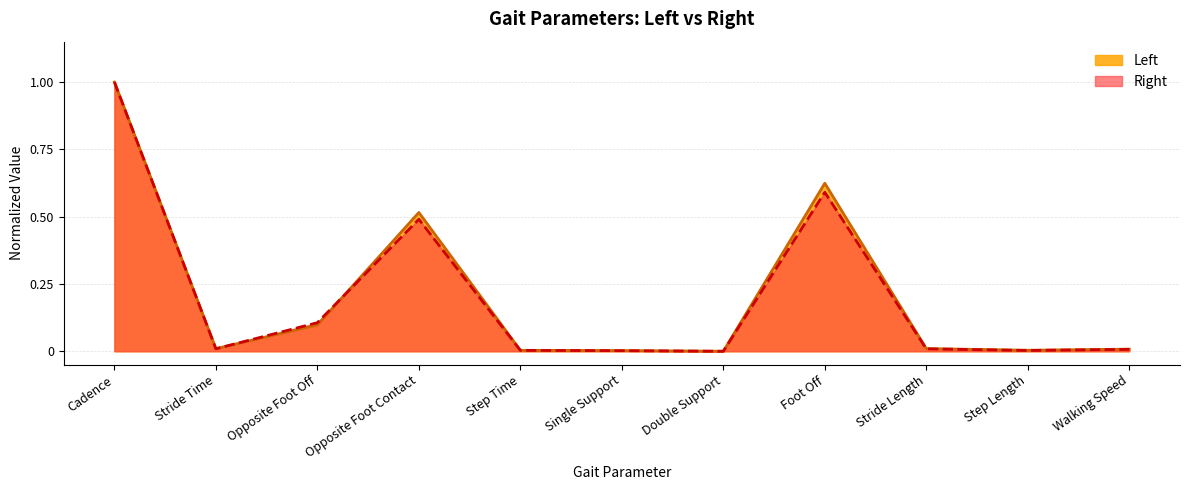

How many values in the Left series exceed 0?

10